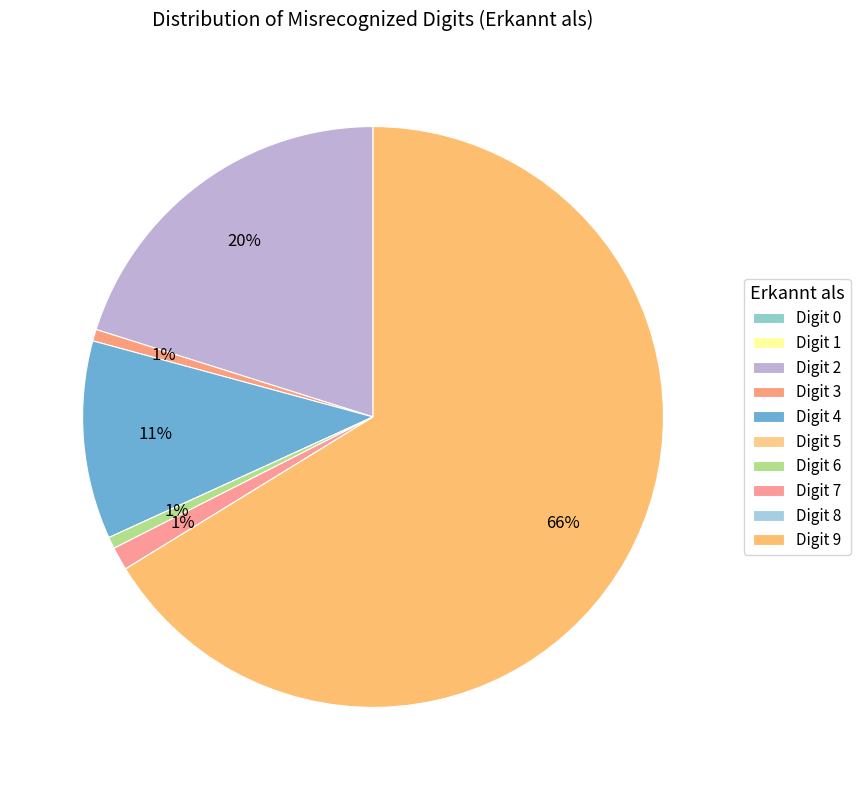

How many segments does this pie chart have?

10